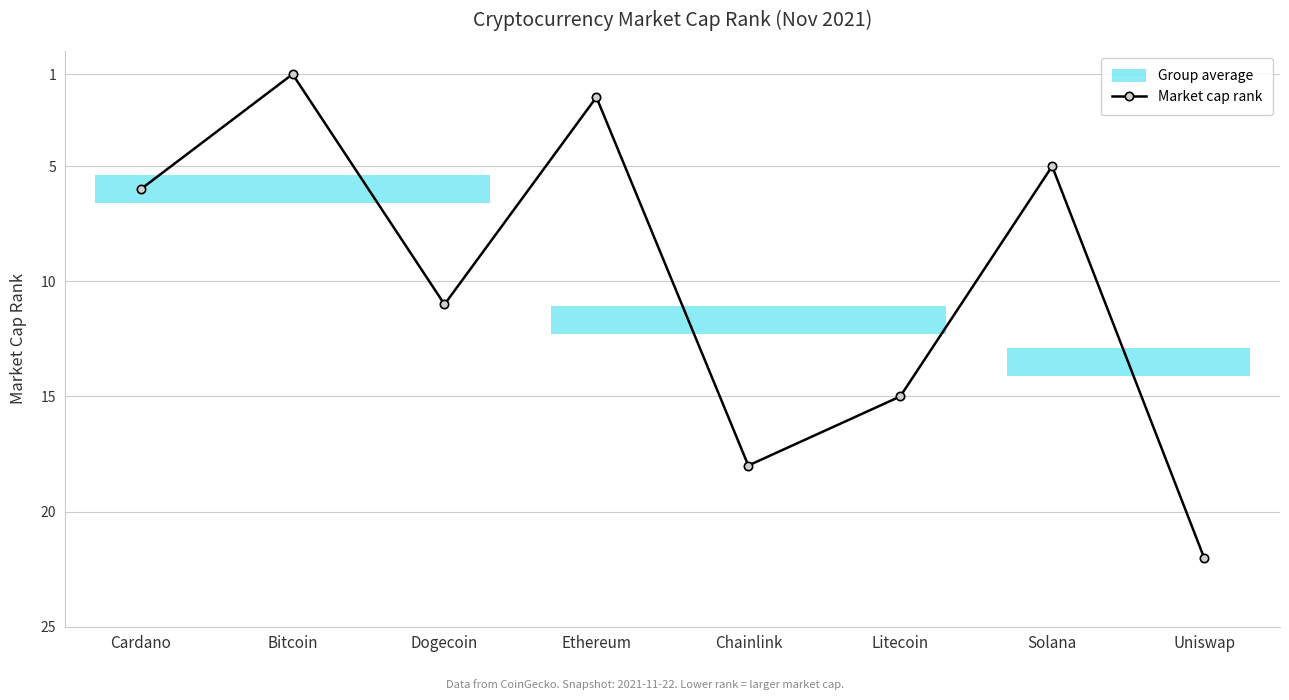

The value at Cardano is 6. True or false?

True